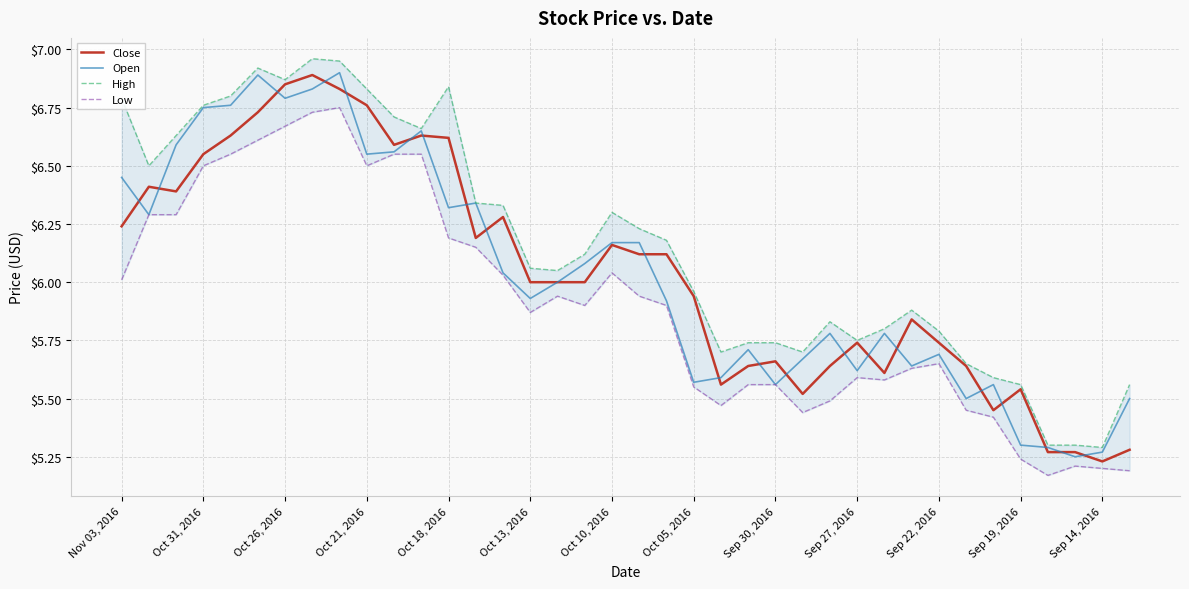

The Open series shows 2.1 at Oct 13, 2016. True or false?

False